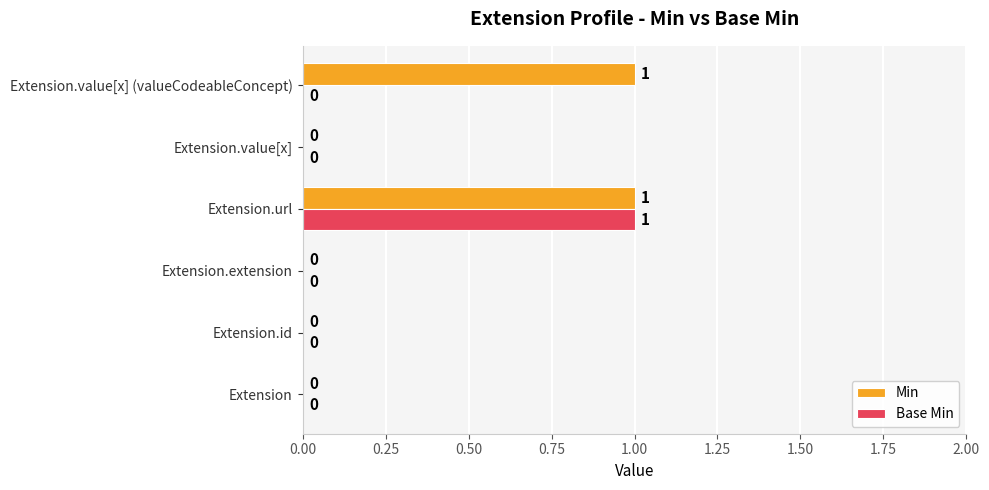

Which category has the highest value in the Base Min series?

Extension.url